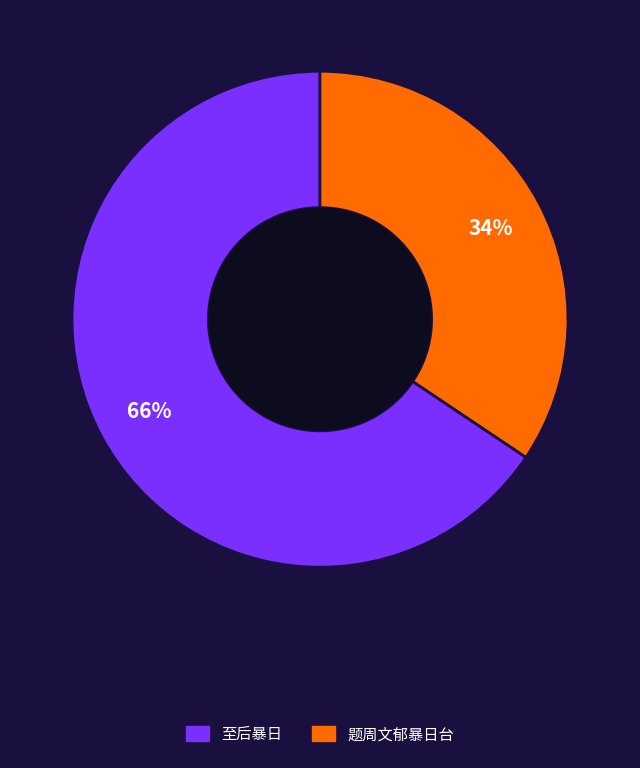

Is it true that 至后暴日 is 66% of the pie?

True